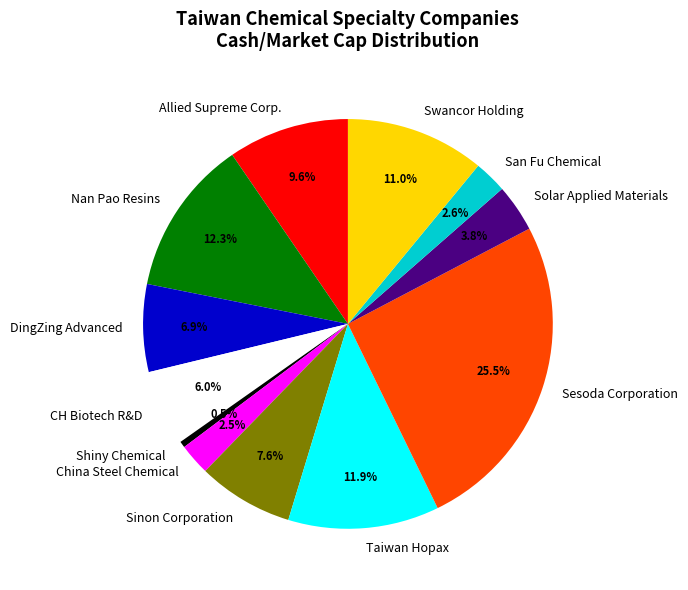

Is there a majority slice in this chart?

No